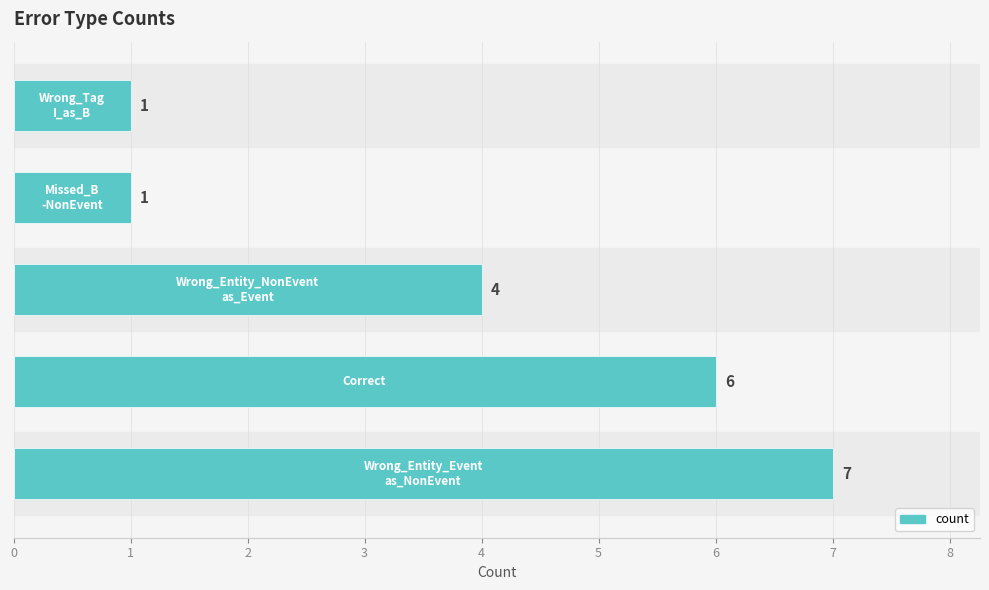

What is the greatest value displayed?

7